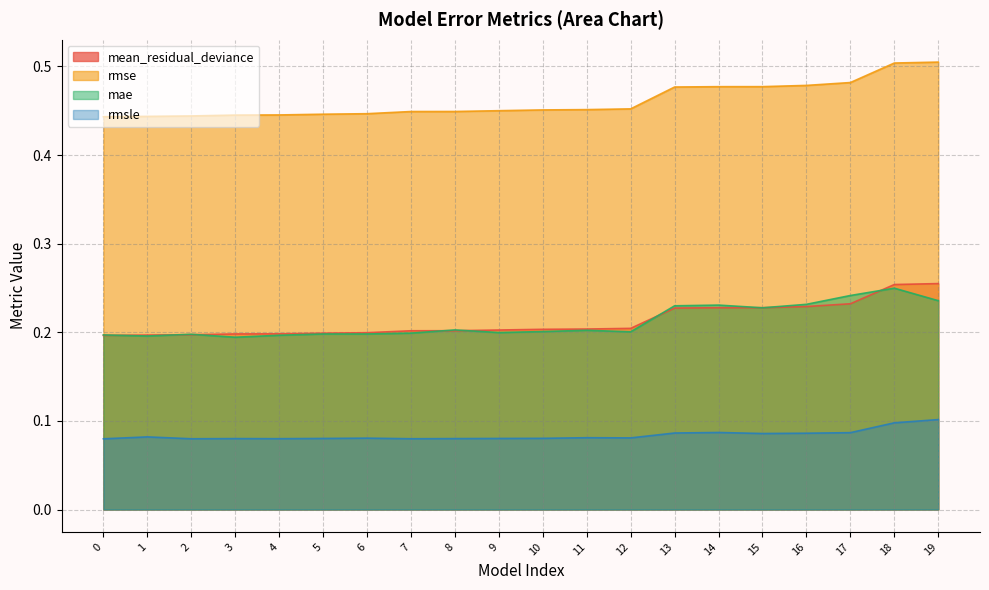

Read the rmse value at 5.

0.4